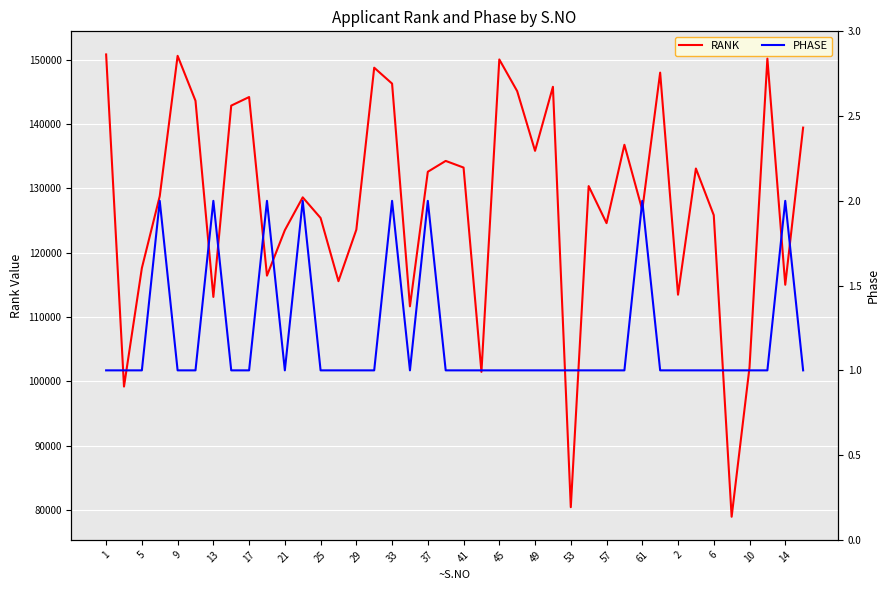

True or false: RANK has a value of 102150 at 10.

True